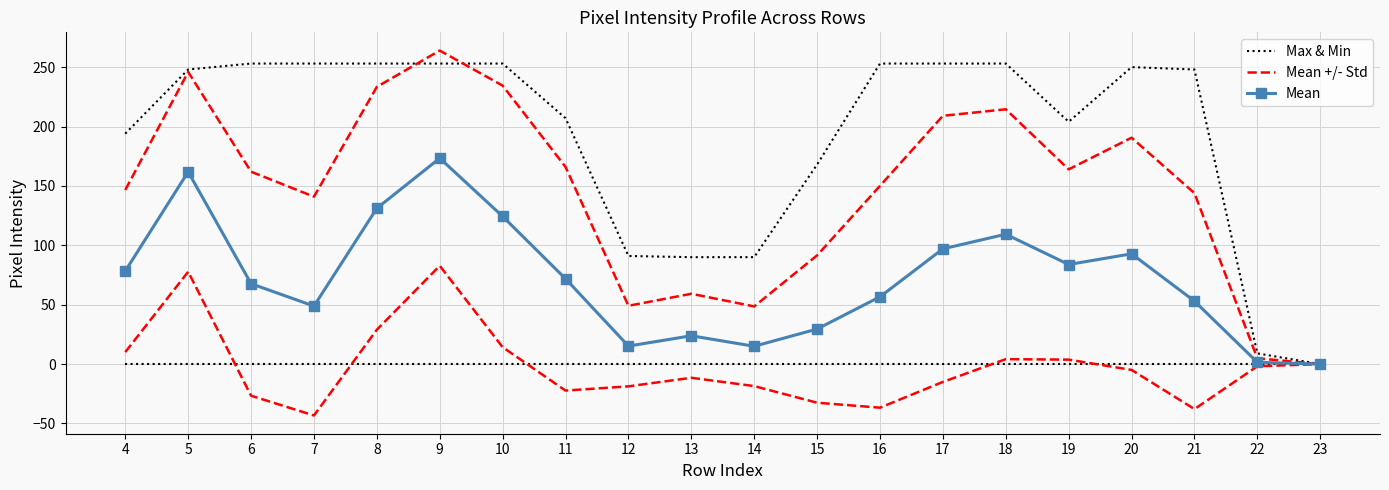

What value does the Max & Min series have at 22?

9.0